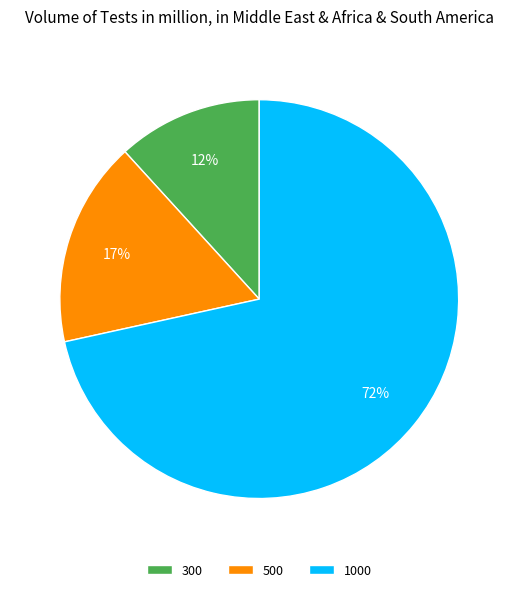

To the nearest percent, what percentage of the pie is 300?

12%